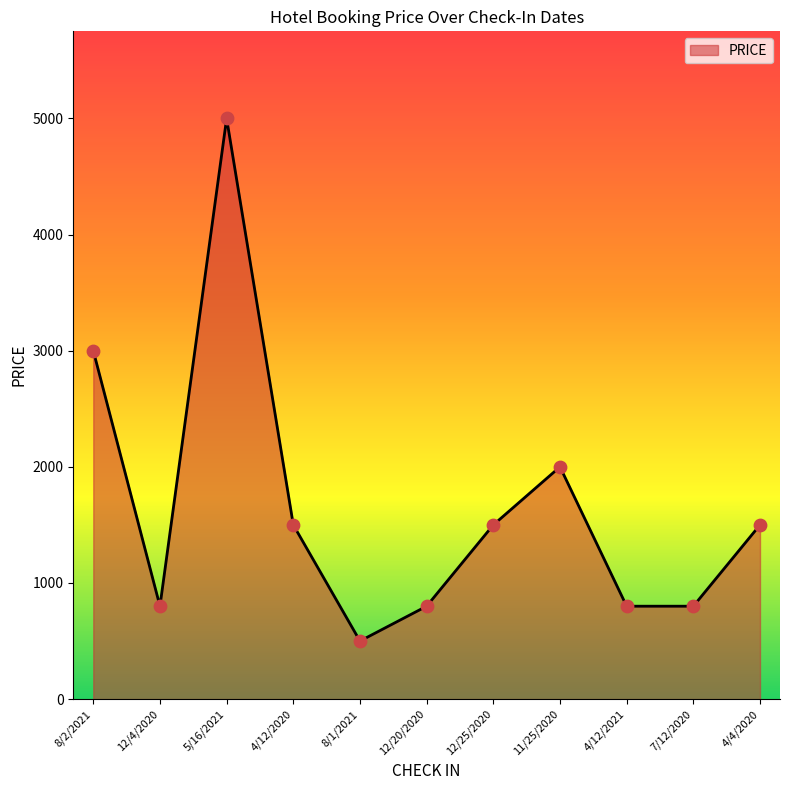

What is the ratio of the value at 5/16/2021 to the value at 12/25/2020?

3.3